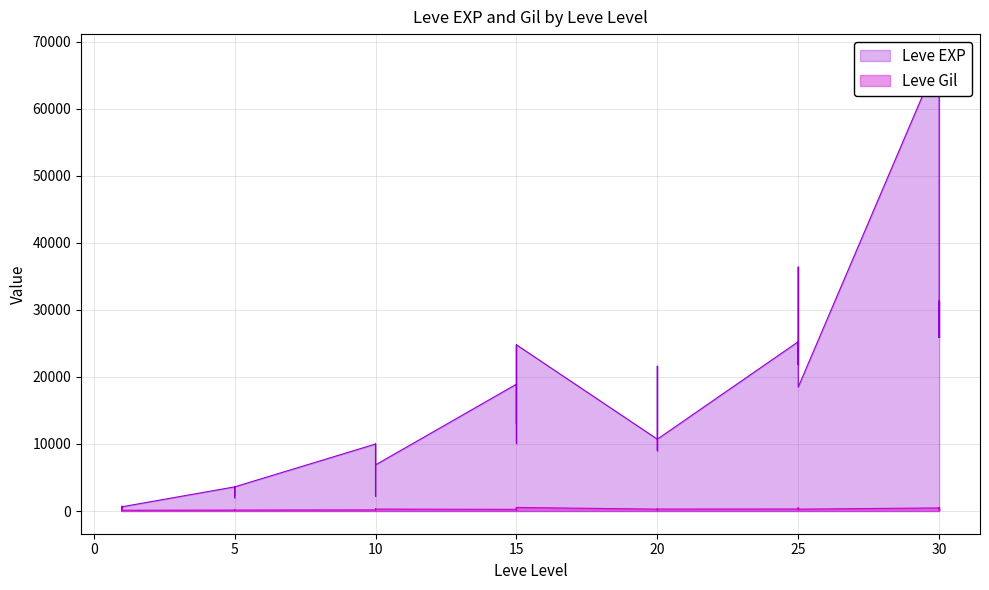

Reading left to right, transcribe all the data shown in this chart.

Leve EXP: 630	1	450	720	630	630	3600	2230	3040	3600	1980	3600	9990	7880	7880	2230	9990	6880	18910	13040	24790	10100	13040	24790	10710	12960	18290	21600	8990	10710	25250	25250	21830	25250	36390	18490	67730	25900	31330	25900
Leve Gil: 113	116	112	112	113	112	139	170	169	139	140	139	168	288	250	168	293	288	245	173	529	223	173	529	280	166	192	290	105	292	296	252	268	298	485	277	463	532	151	355